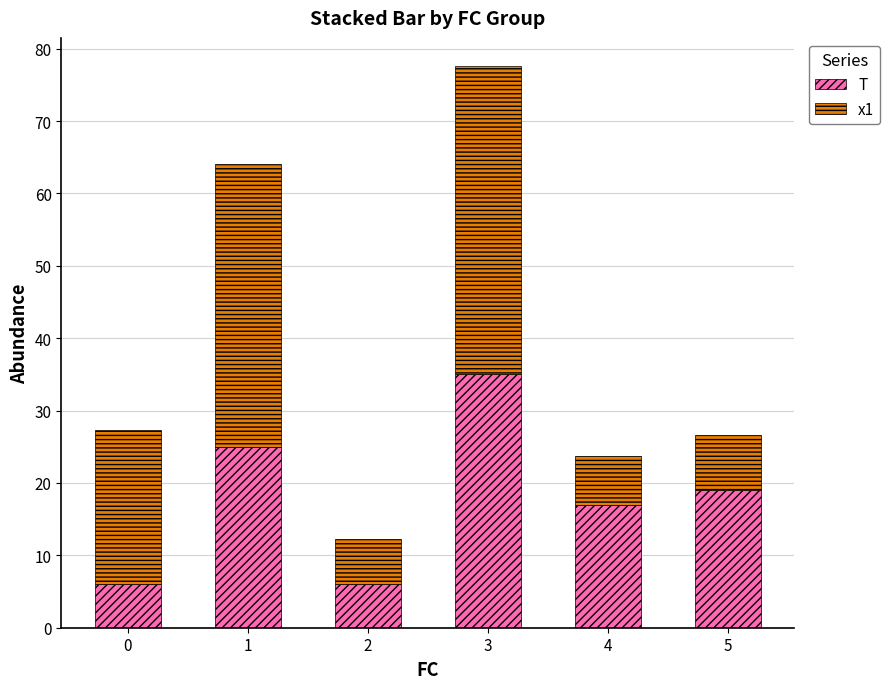

Reading left to right, list the values for the T series.

0=6.0	1=25.0	2=6.0	3=35.0	4=17.0	5=19.0